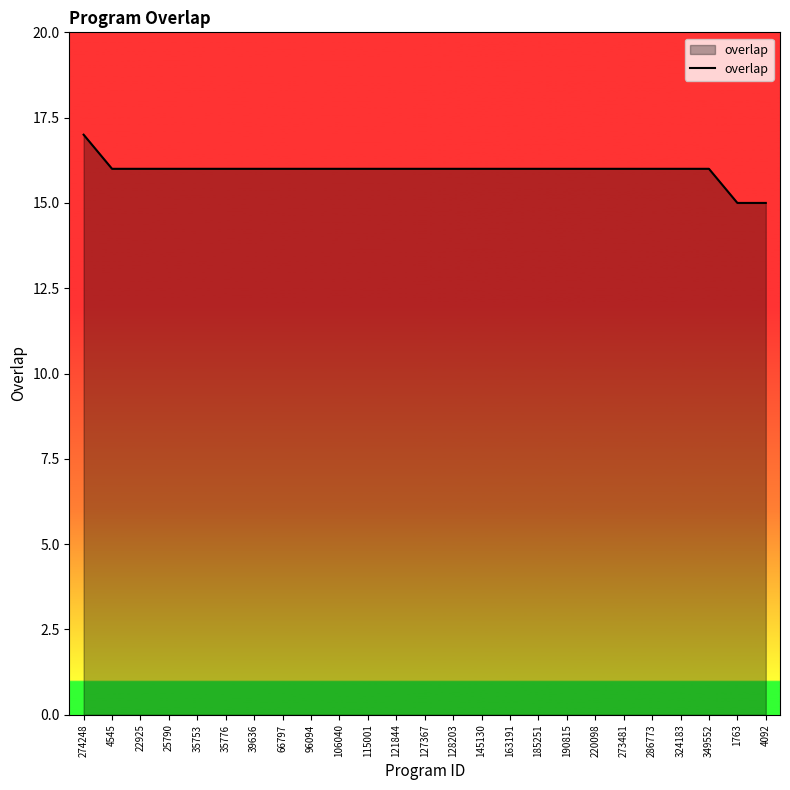

The chart shows a value of 7 at 25790. True or false?

False